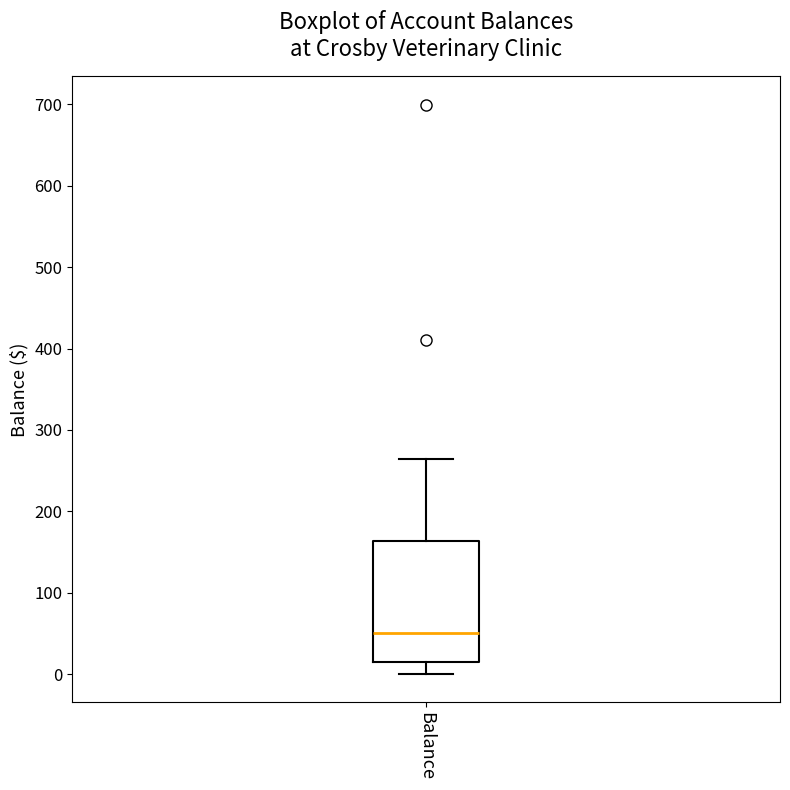

Read this box plot against the y-axis: the position of the median line, the range covered by the box, and the ends of both whiskers. The values are not printed on the chart, so give them approximately, as read against the axis.

median 50, box 20 to 160, whiskers 0 to 260